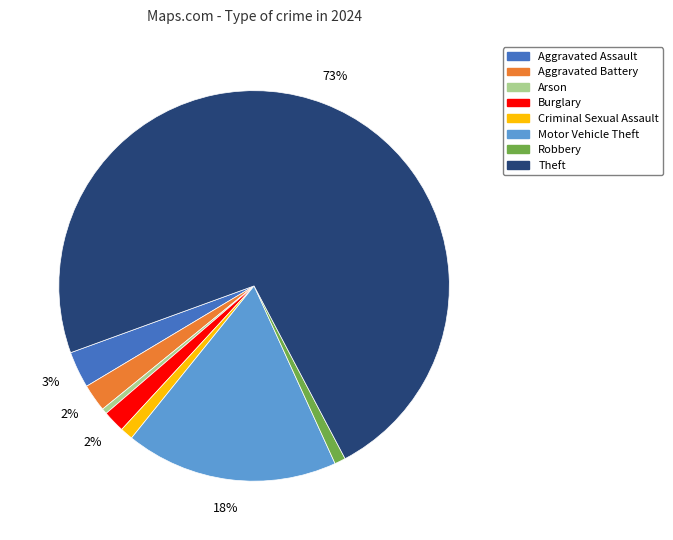

Does any single category account for the majority?

Yes